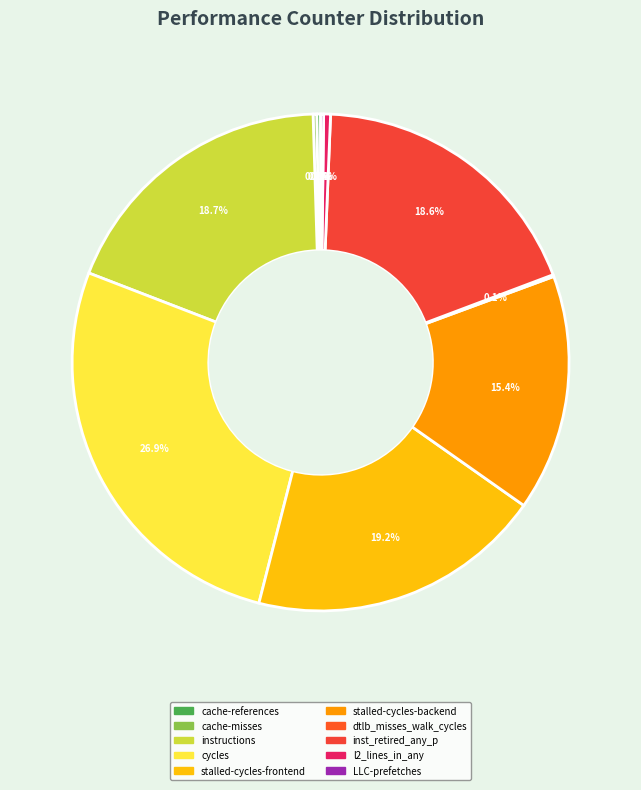

True or false: stalled-cycles-backend accounts for 15% of the total.

True